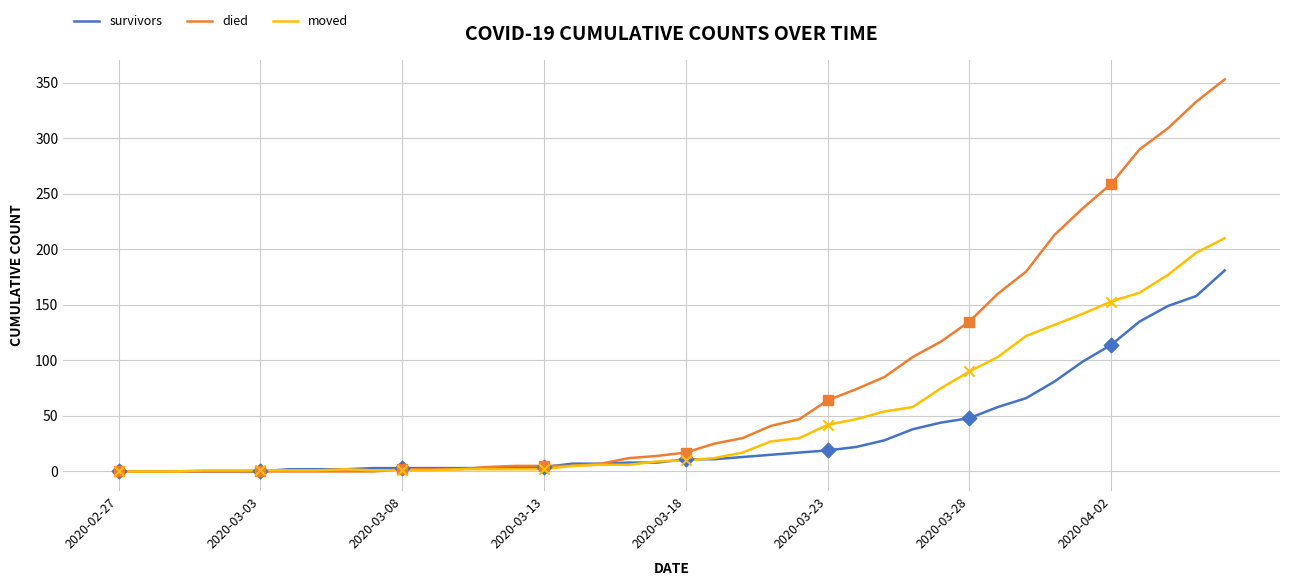

Which series has the largest total across all categories?

died